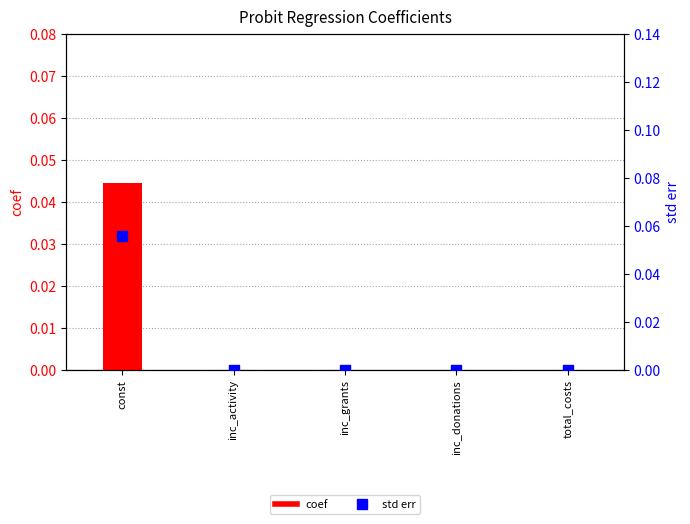

At how many categories does at least one series exceed 0?

5